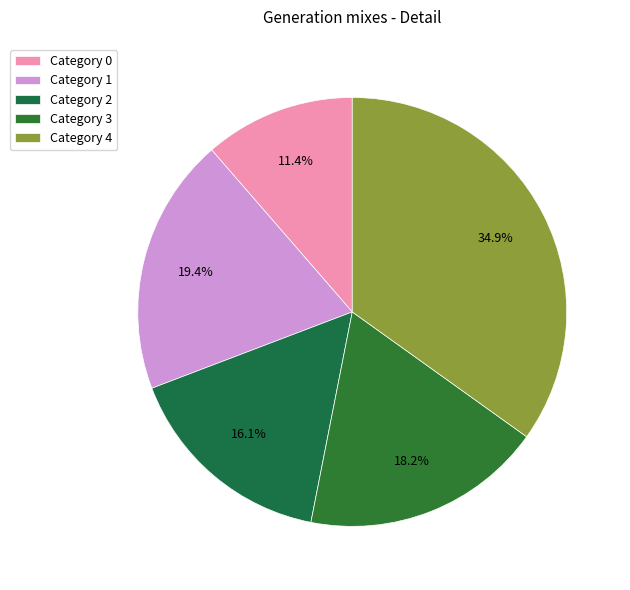

Is there any slice that represents more than half of the pie?

No